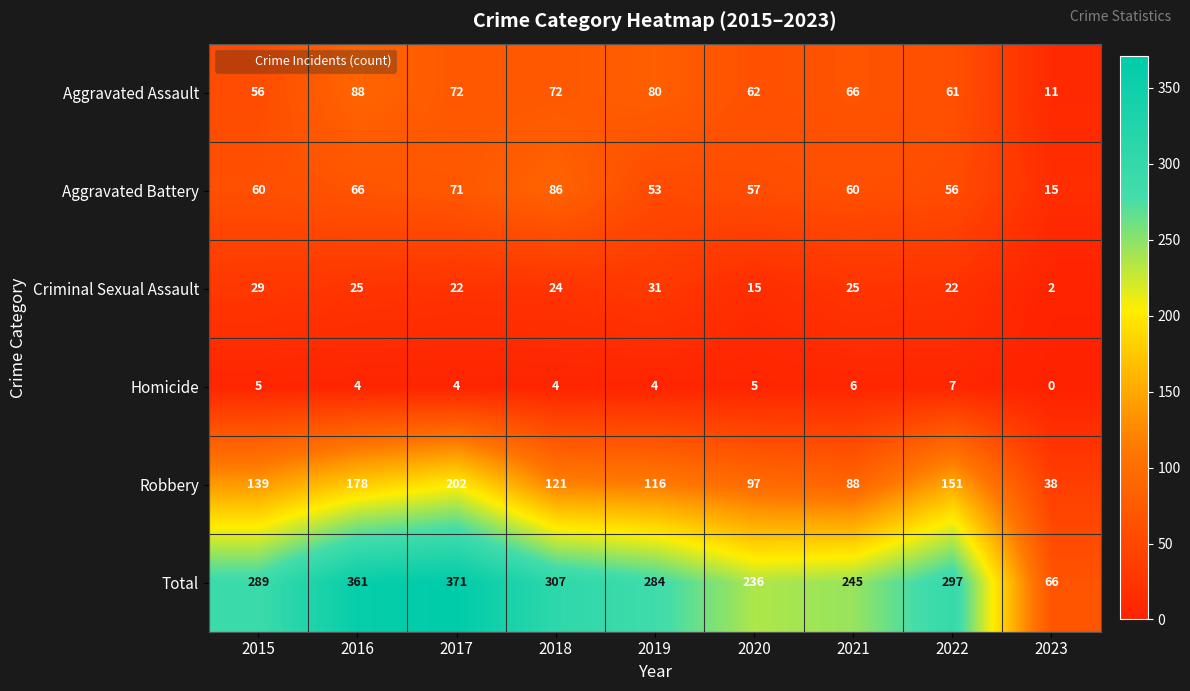

How many data points does each series have?

9